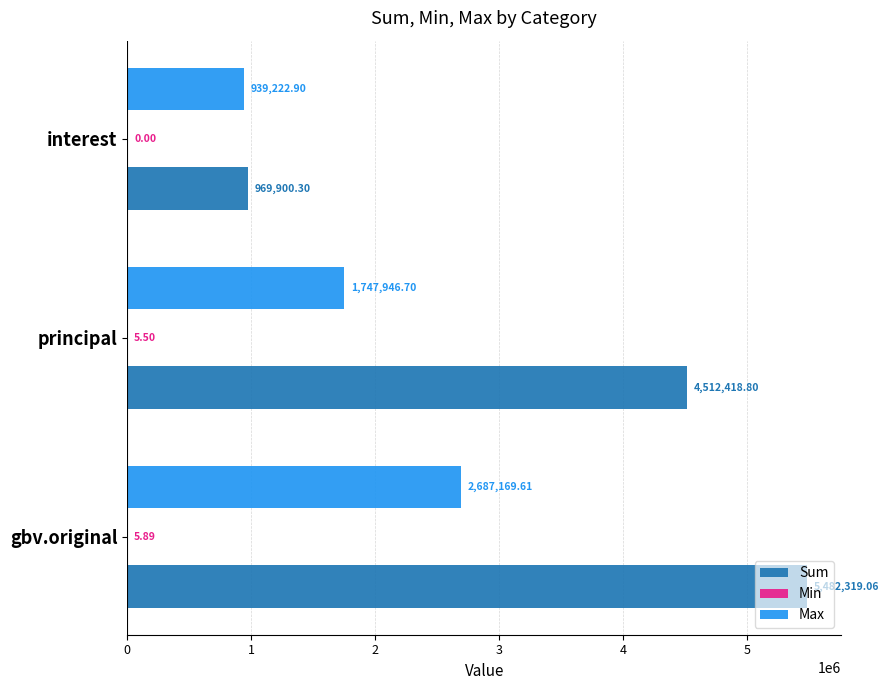

What is the greatest value displayed?

5482319.1